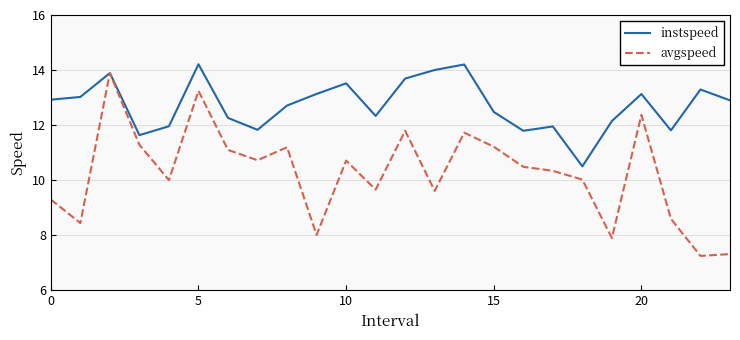

Which series has the largest total across all categories?

instspeed